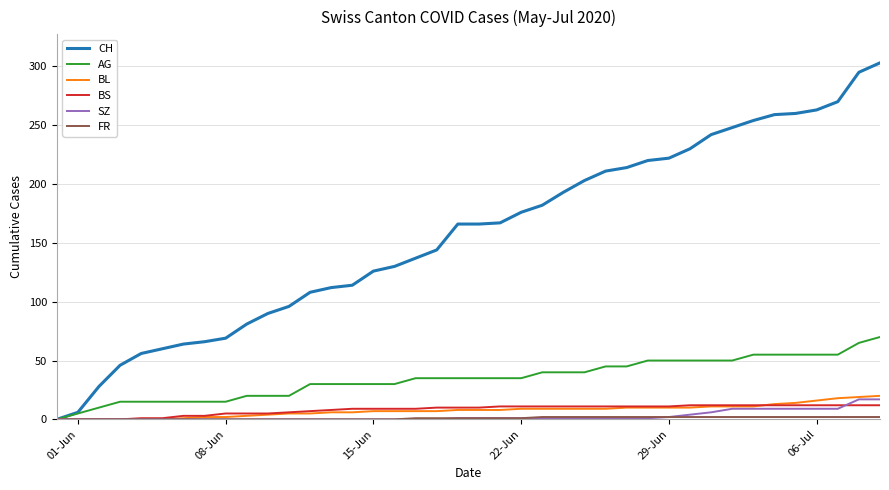

What is the greatest value displayed?

303